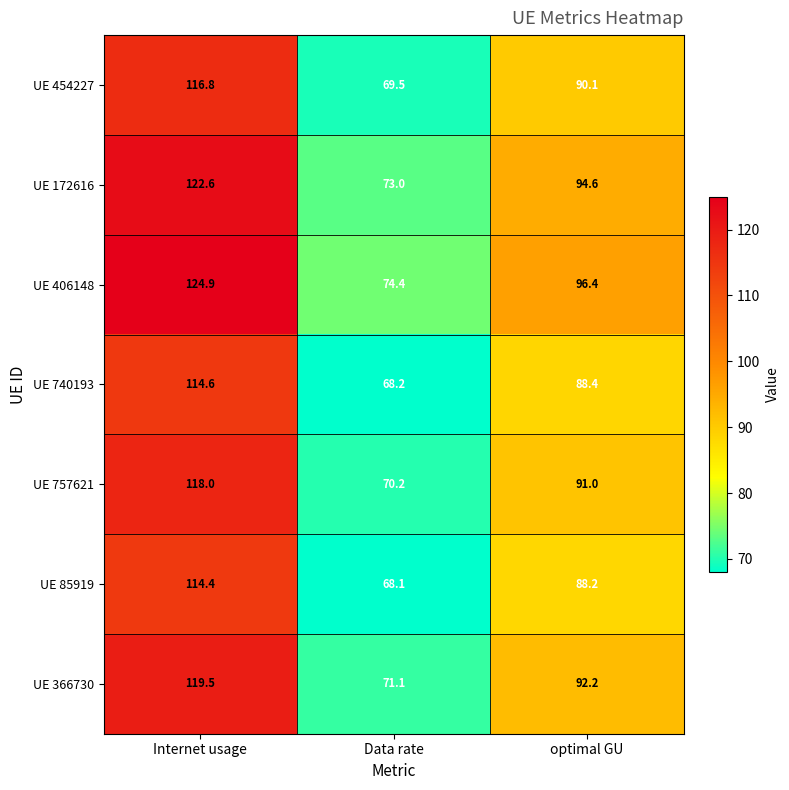

List the series in order of their peak value, lowest first.

UE 85919, UE 740193, UE 454227, UE 757621, UE 366730, UE 172616, UE 406148